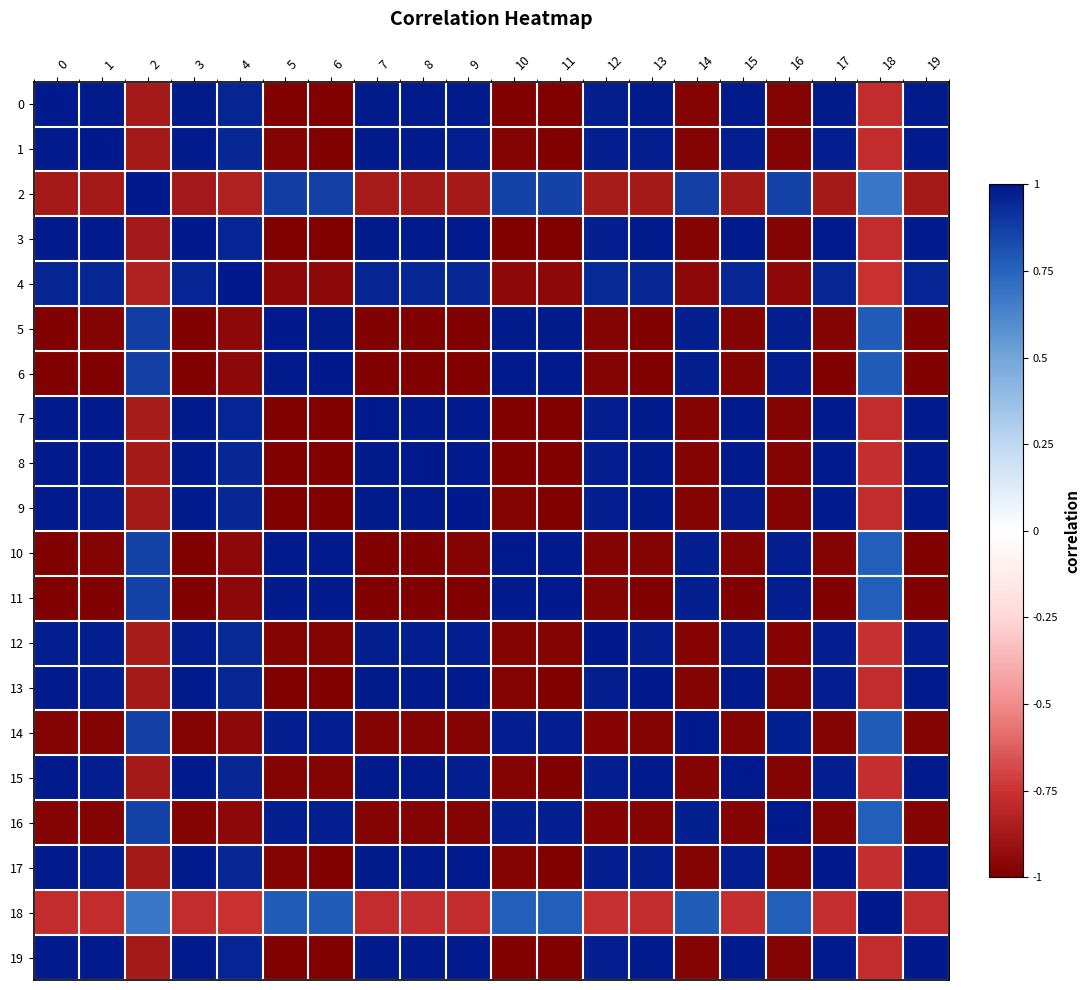

Count the number of data series in this chart.

20